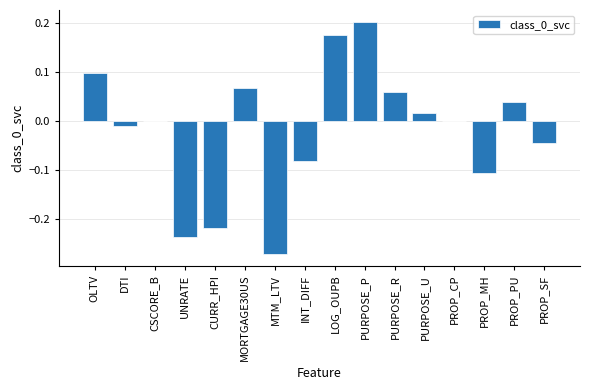

How many series are shown in this chart?

1